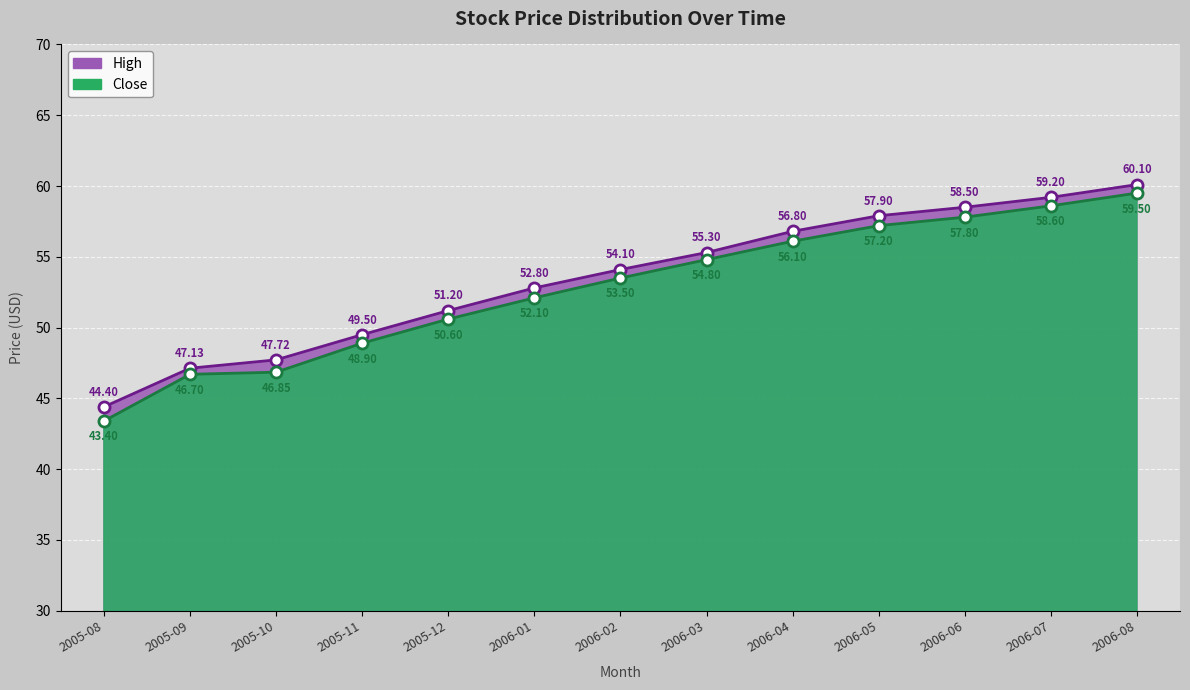

Reading right to left, extract all data points from this chart.

High: 60.1	59.2	58.5	57.9	56.8	55.3	54.1	52.8	51.2	49.5	47.7	47.1	44.4
Close: 59.5	58.6	57.8	57.2	56.1	54.8	53.5	52.1	50.6	48.9	46.9	46.7	43.4